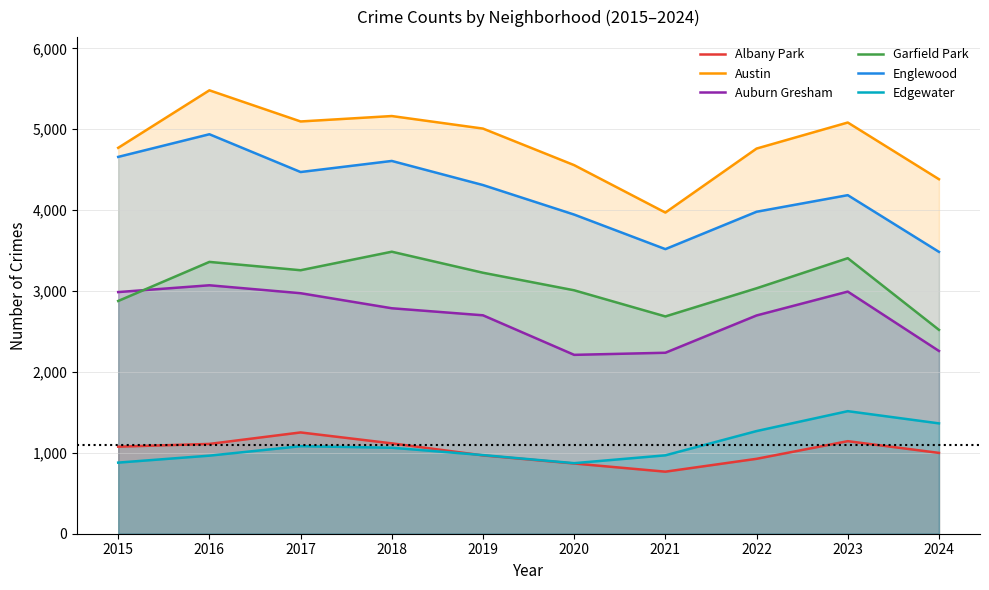

How many lines are shown in the chart?

6